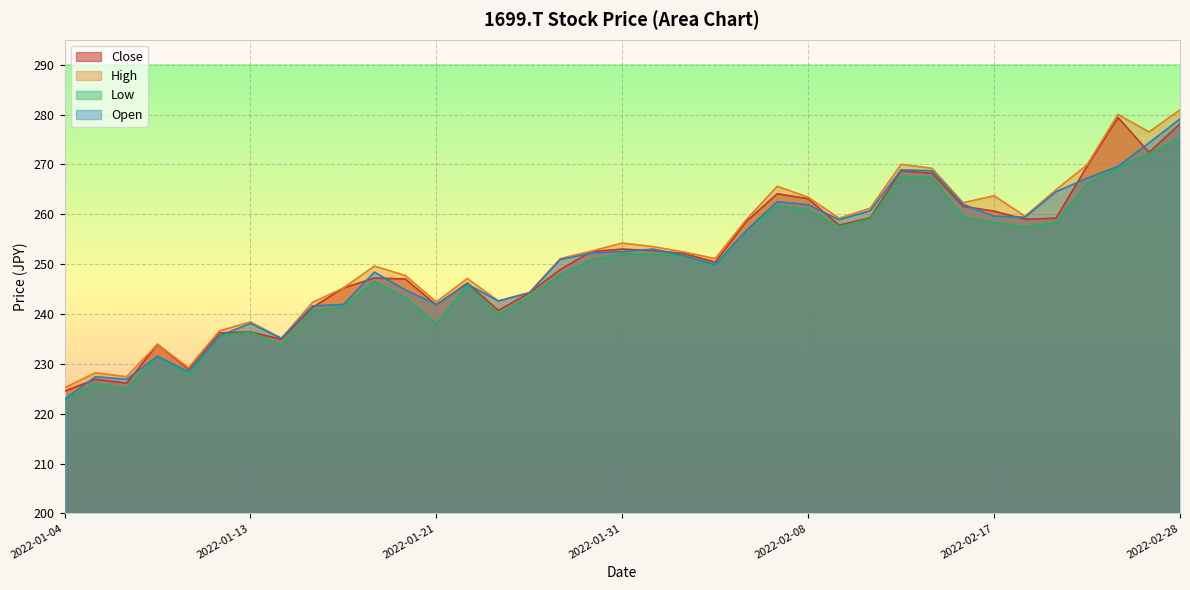

What is the label of the 33rd point from the left?

2022-02-21